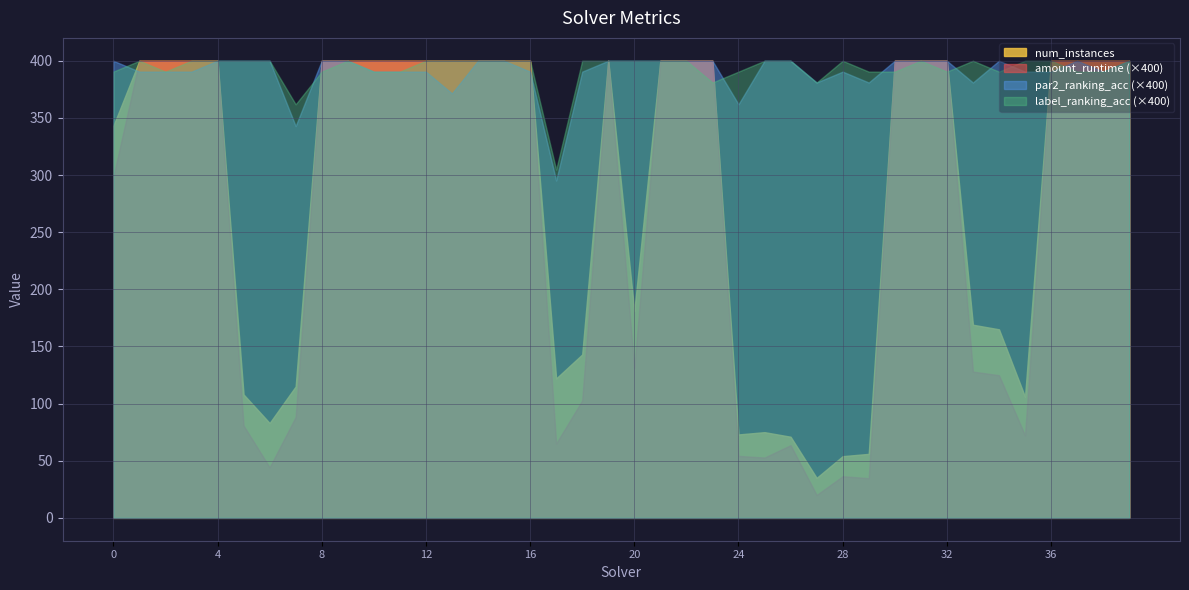

What is the value of the par2_ranking_acc point at the 9th from the left?

1.0